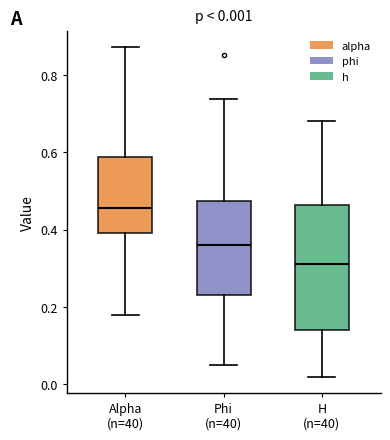

Comparing the boxes themselves (not the whiskers), which one is the tallest?

H (n=40)